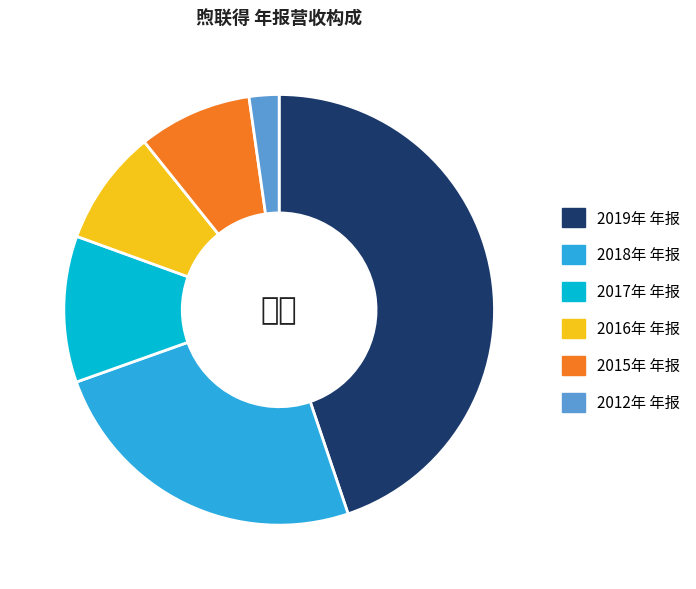

The 2012年 年报 slice represents 2% of the pie. True or false?

True